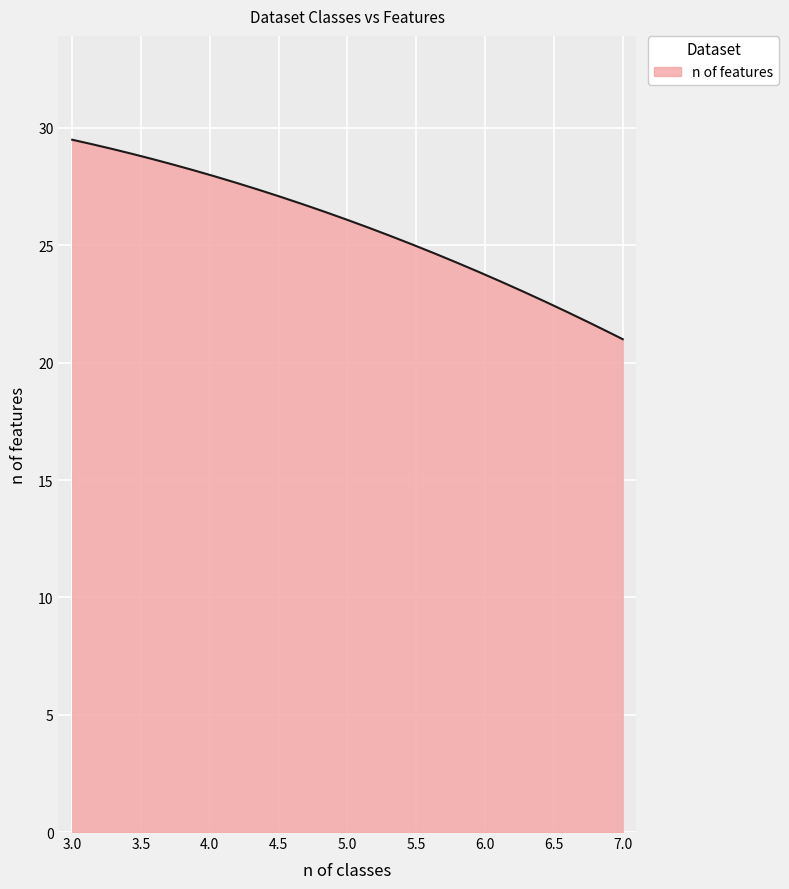

What is the difference between the maximum and minimum values?

8.5